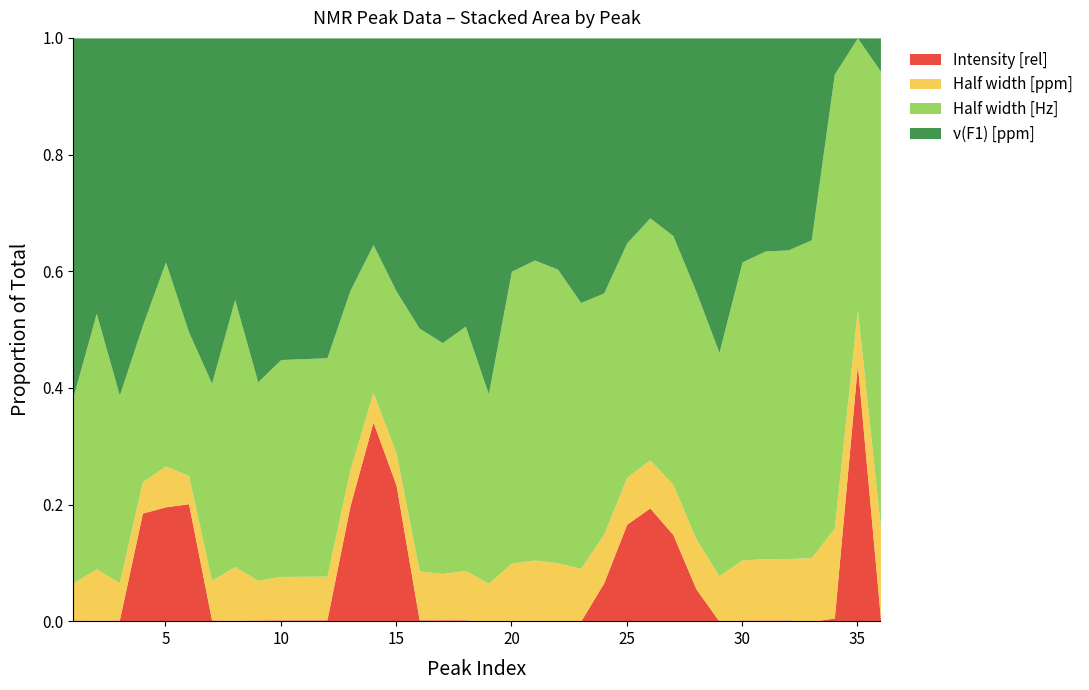

Where do Half width [ppm] and ν(F1) [ppm] first cross each other?

34 and 35